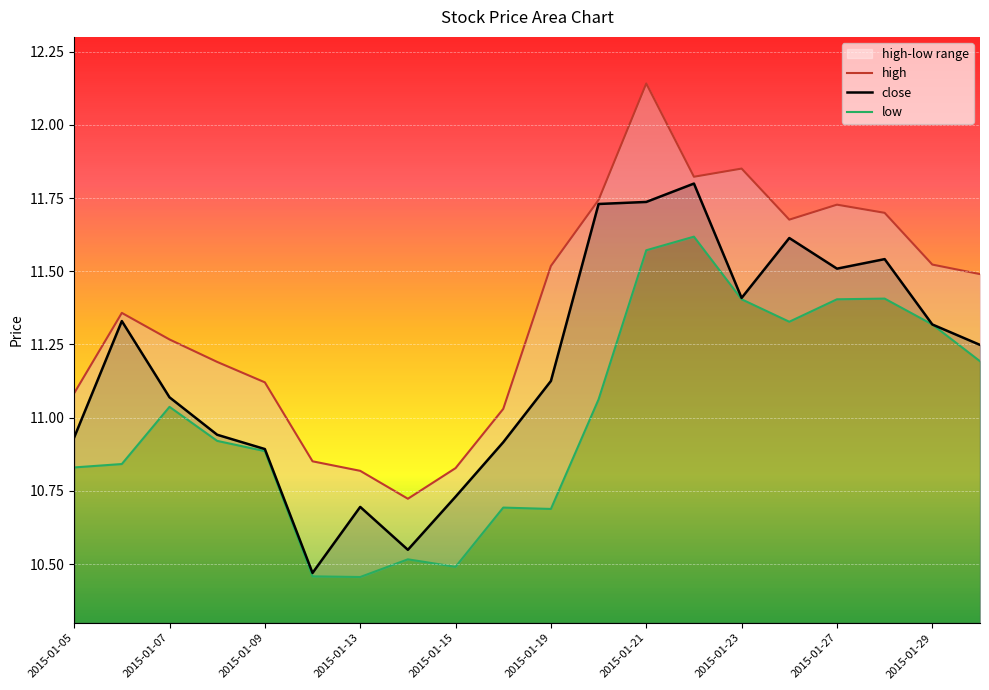

True or false: close and low cross at least once.

False